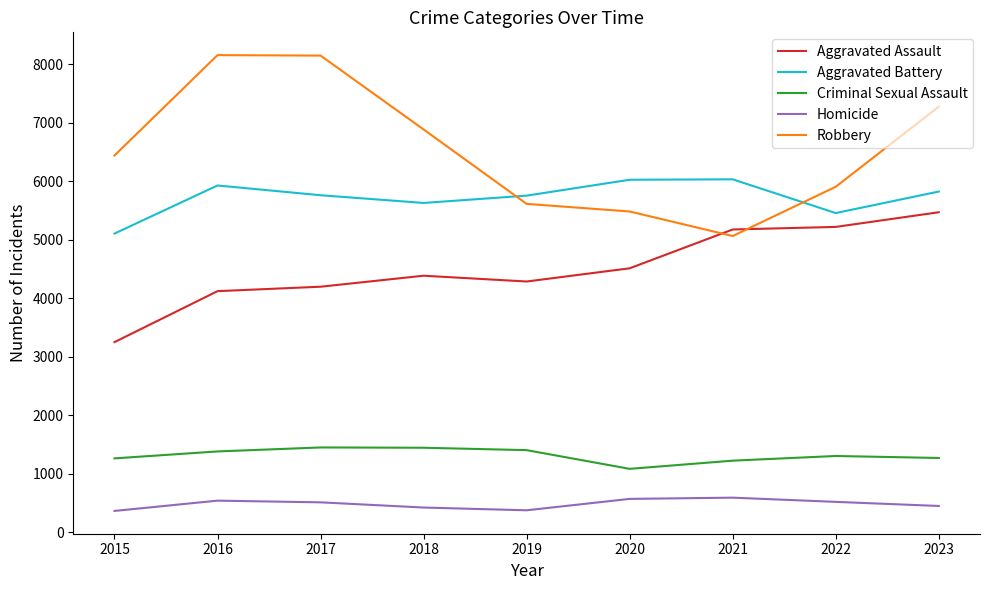

Which series has the largest total across all categories?

Robbery